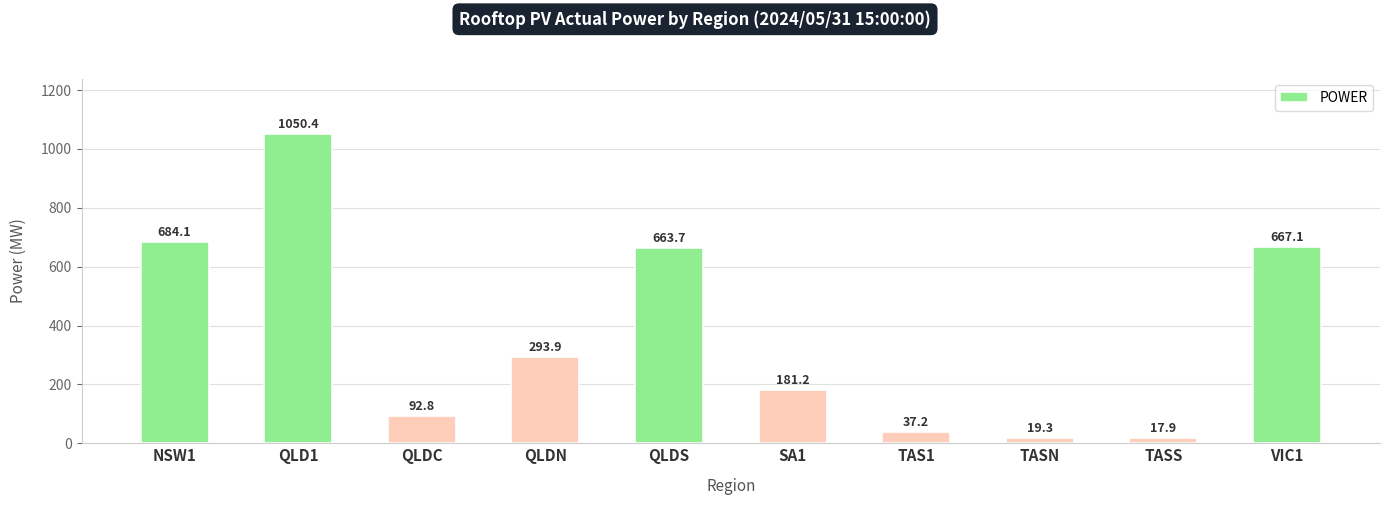

Between QLD1 and SA1, which is larger?

QLD1